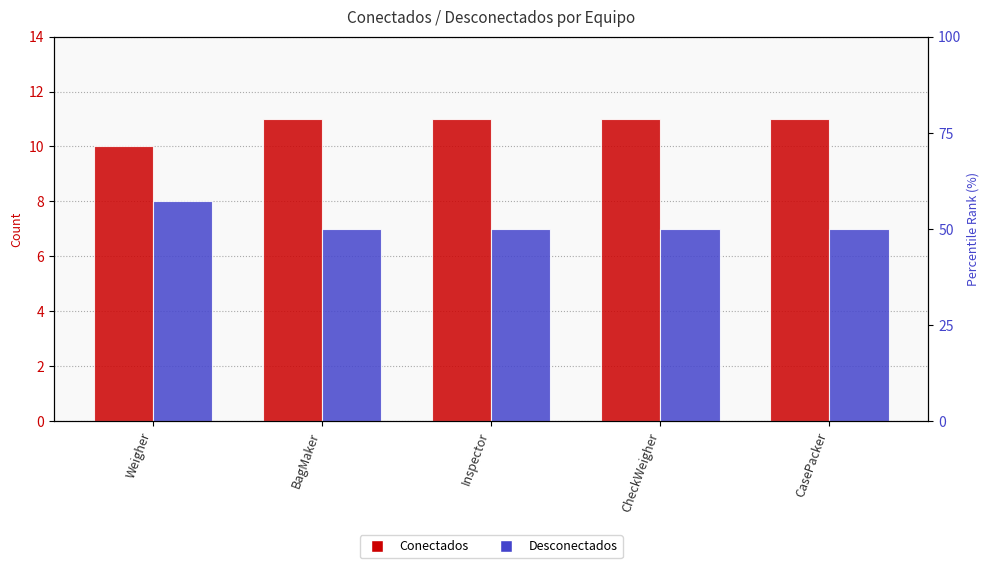

Rank the categories by Desconectados value from lowest to highest.

BagMaker, Inspector, CheckWeigher, CasePacker, Weigher